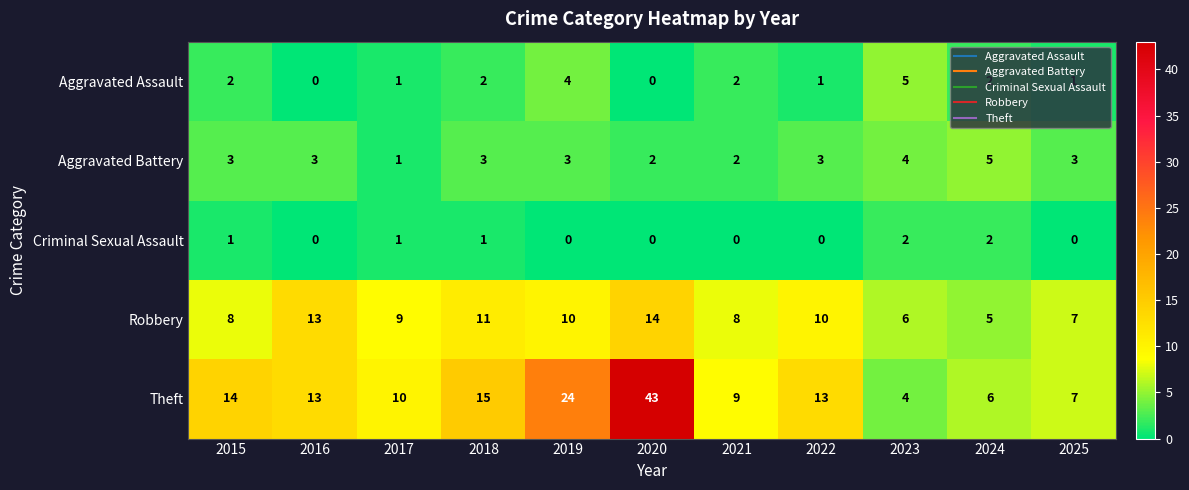

How many series are shown in this chart?

5